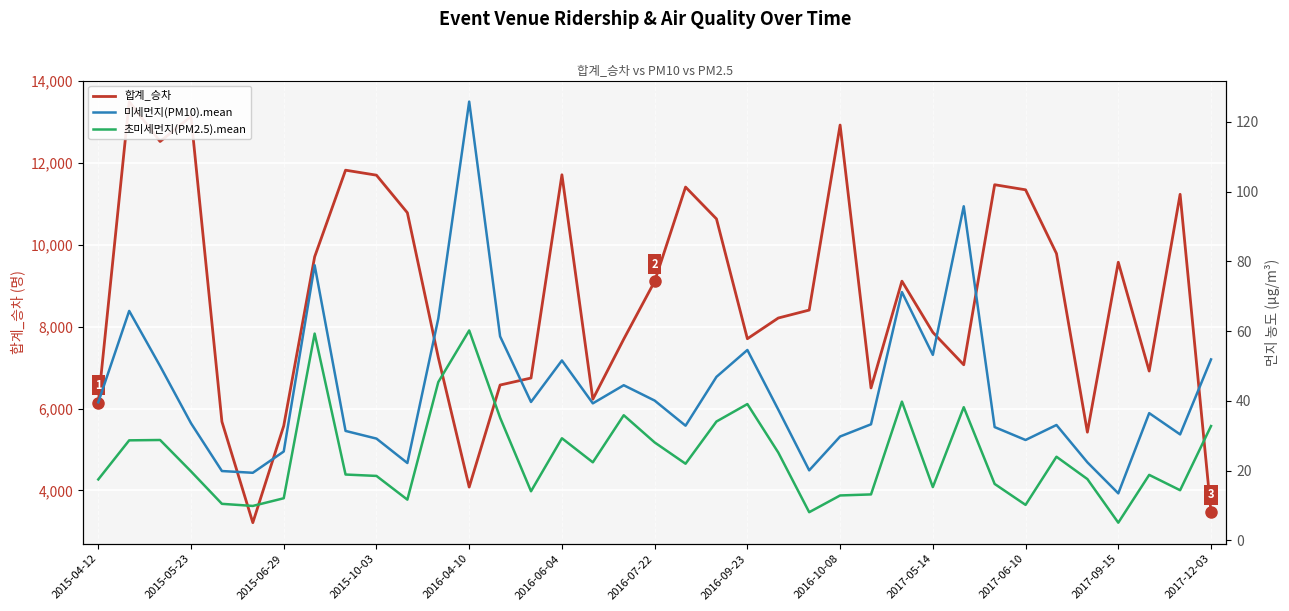

How many interior local valleys does the 합계_승차 series have?

9